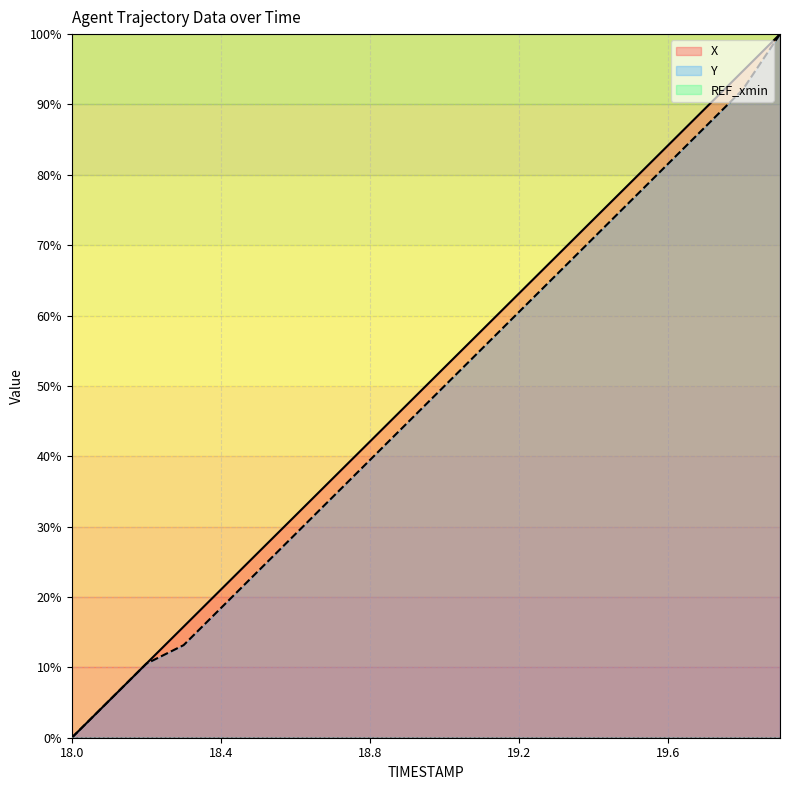

How many data points does each series have?

20